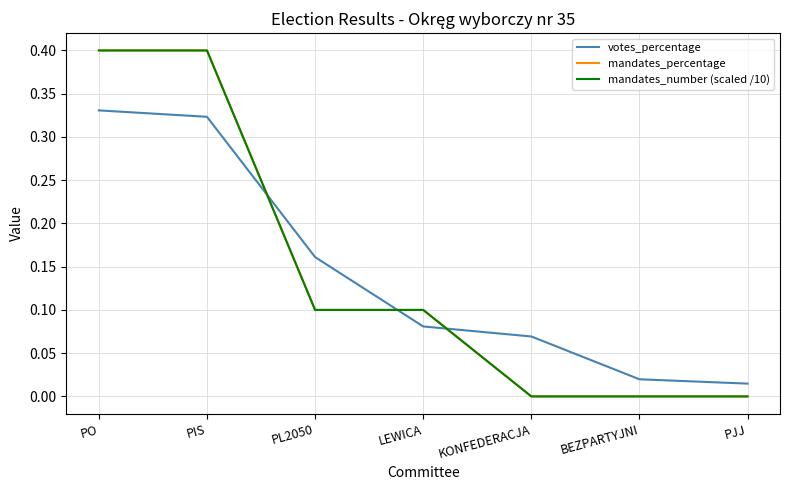

How many mandates_number (scaled /10) values are between 0 and 1?

7